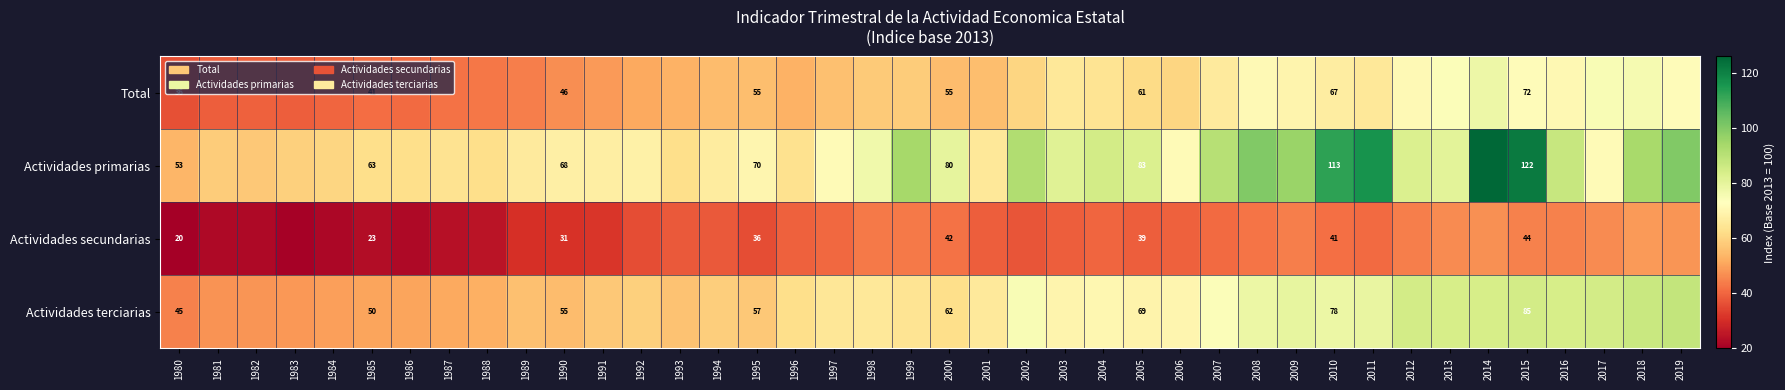

How many distinct data groups are displayed?

4